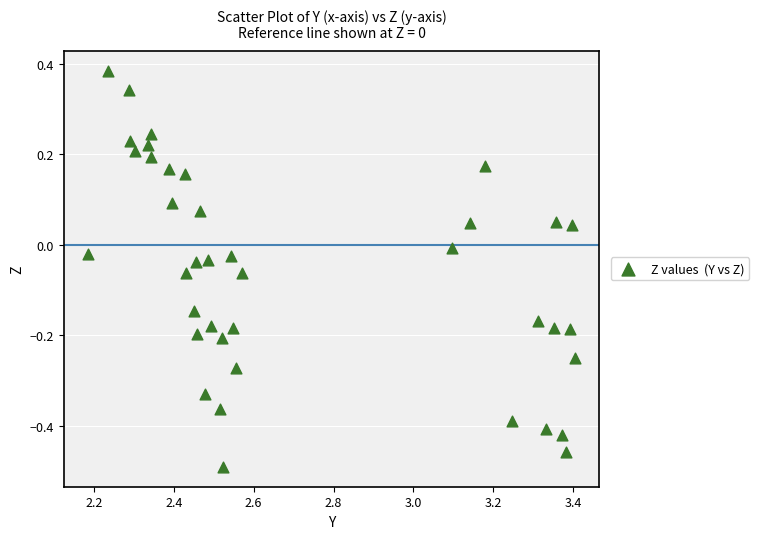

What is the range of Y values (max minus min)?

0.9